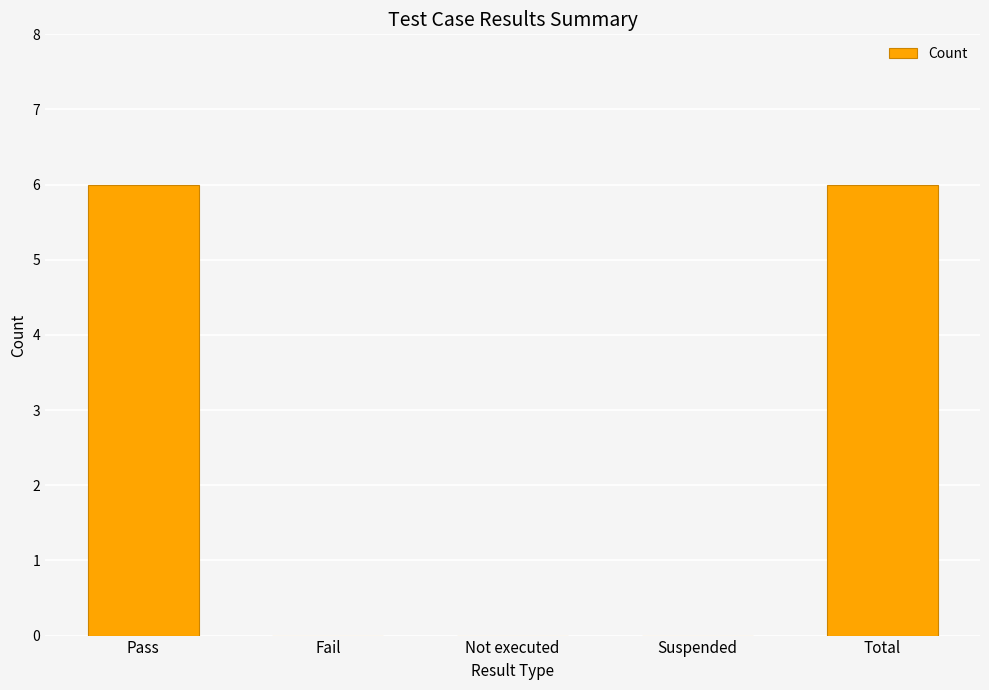

What is the maximum value shown in the chart?

6